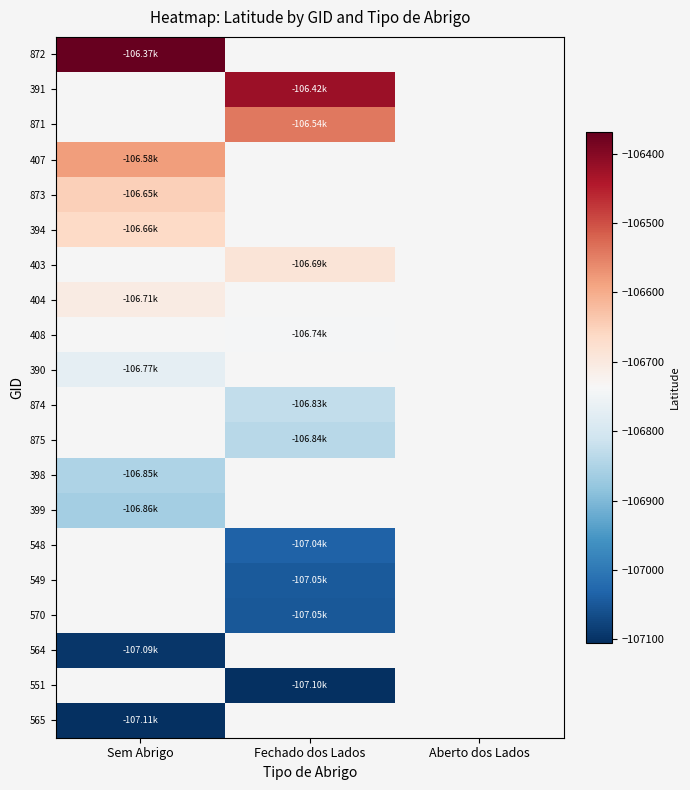

What is the spread (max minus min) of values at Sem Abrigo?

737.0